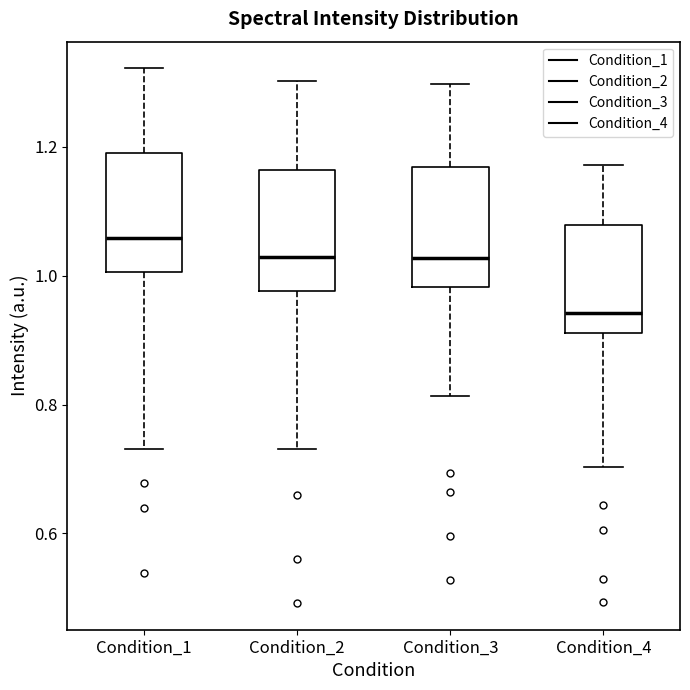

Where does the upper whisker of the box for Condition_3 end on the y-axis? The values are not printed on the chart, so give them approximately, as read against the axis.

1.30